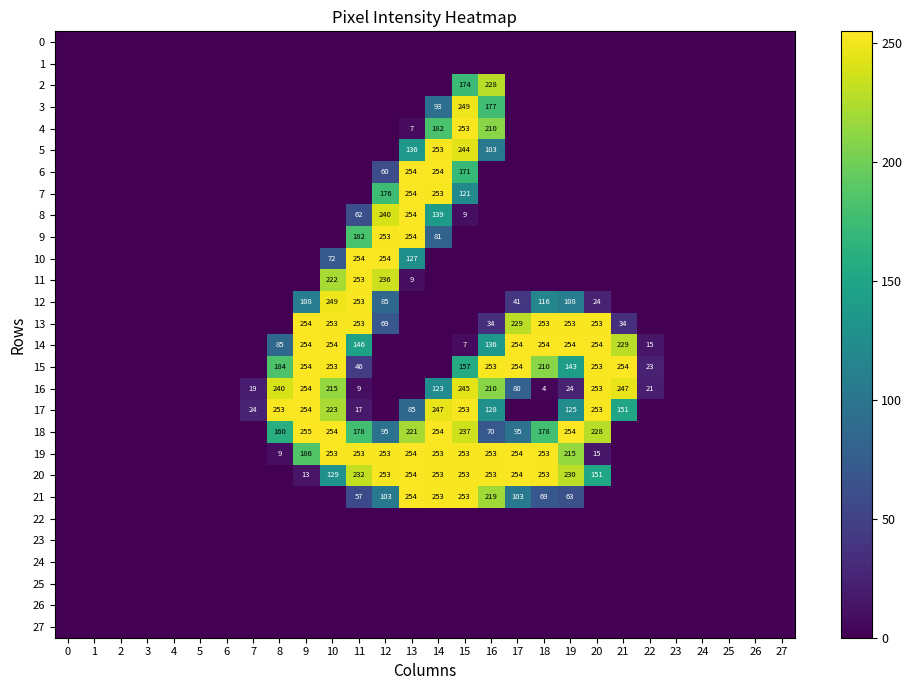

The 13 series shows 48 at 21. True or false?

False